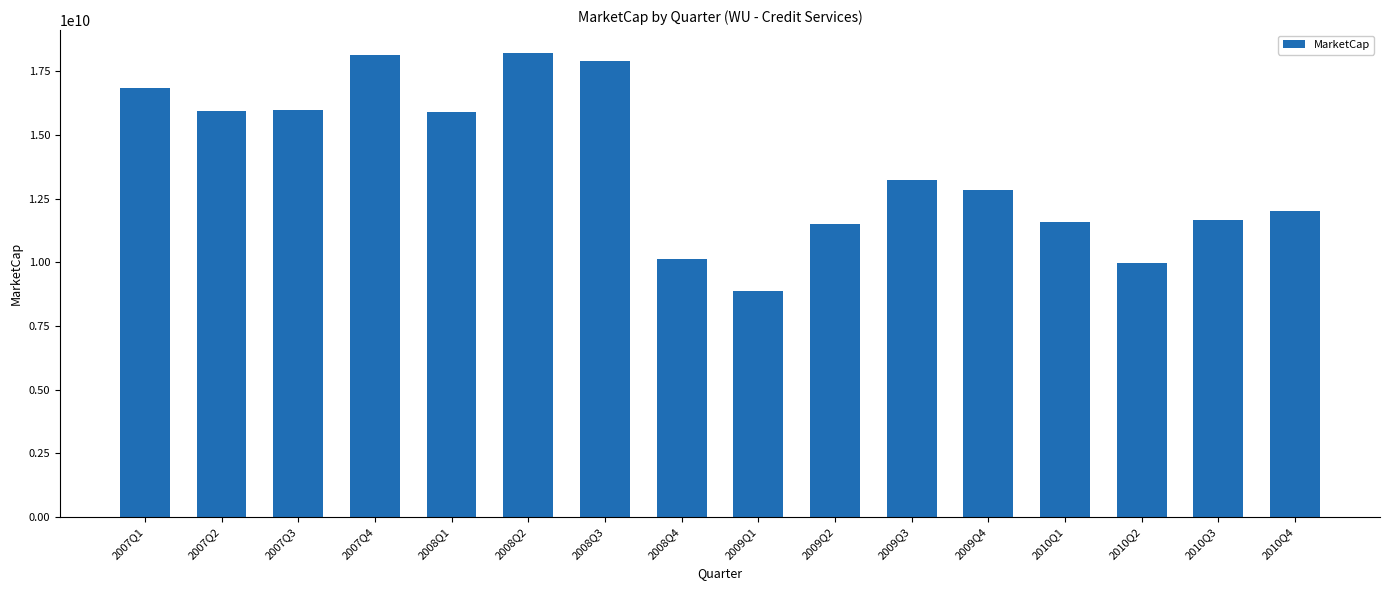

What is the difference between the maximum and minimum values?

9318033000.0